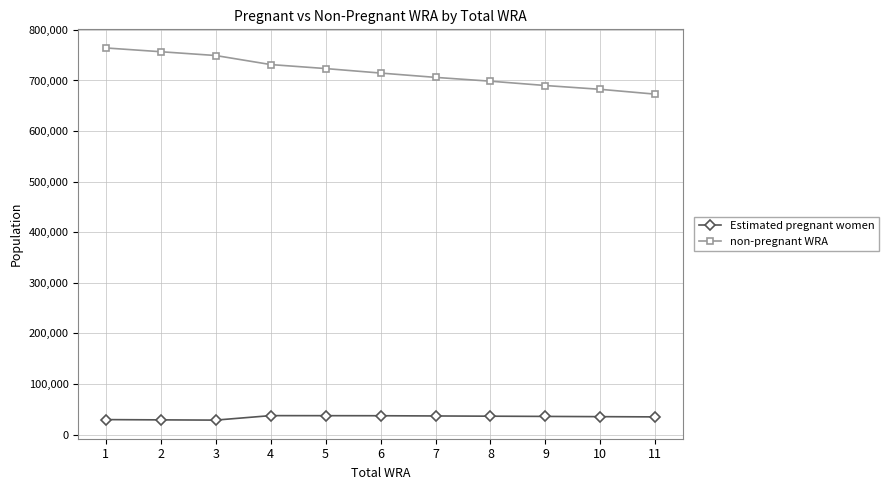

True or false: non-pregnant WRA and Estimated pregnant women cross at least once.

False